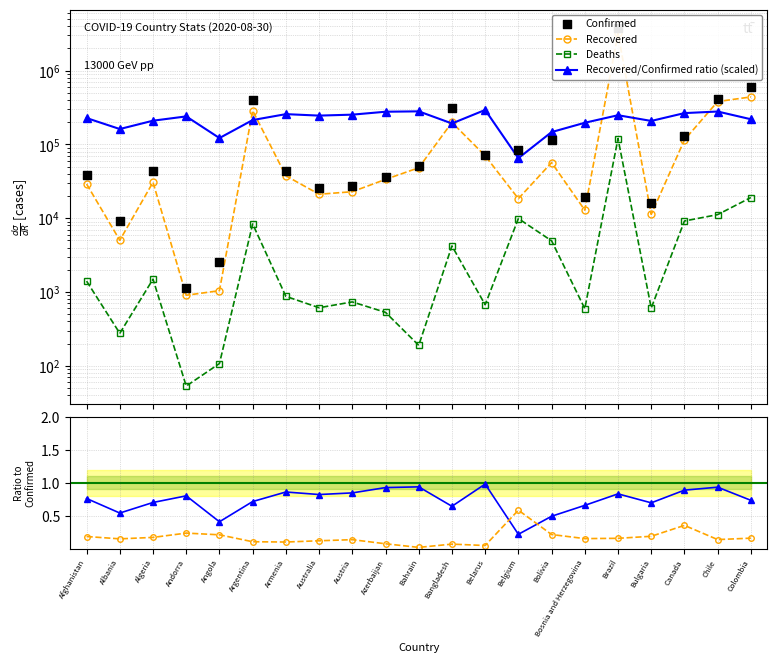

Which series has the largest total across all categories?

Confirmed